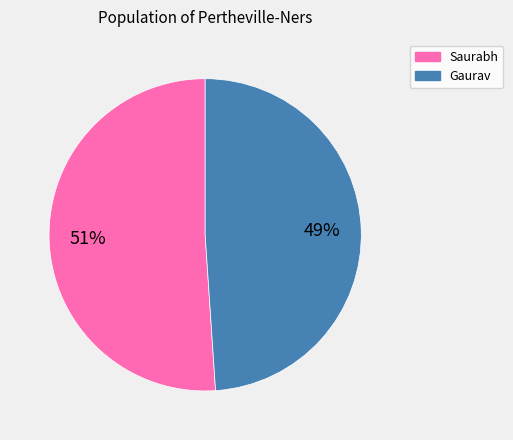

Which category has the smallest portion of the pie?

Gaurav